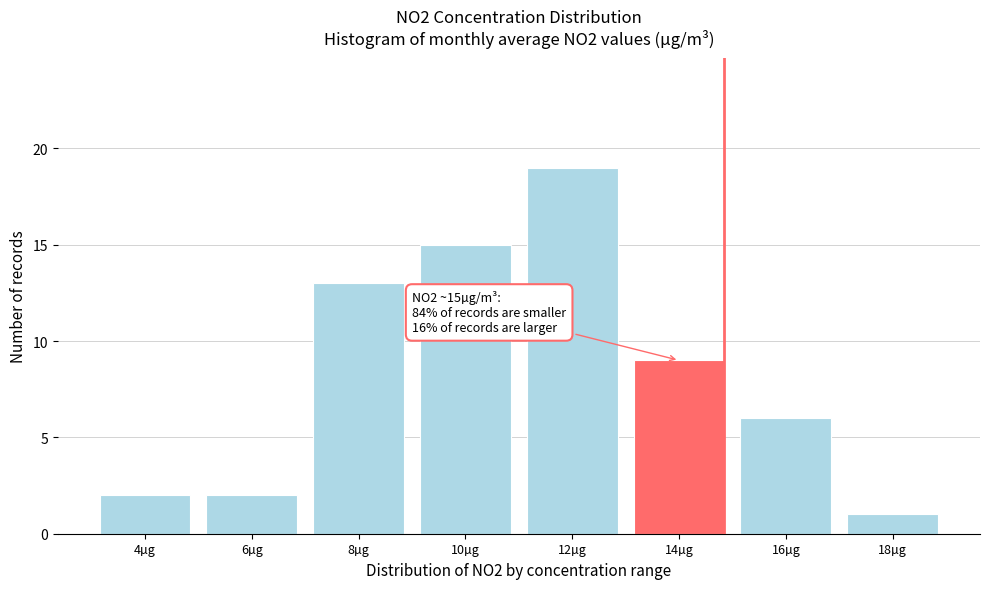

Reading left to right, list all the values displayed in this chart.

2	2	13	15	19	9	6	1